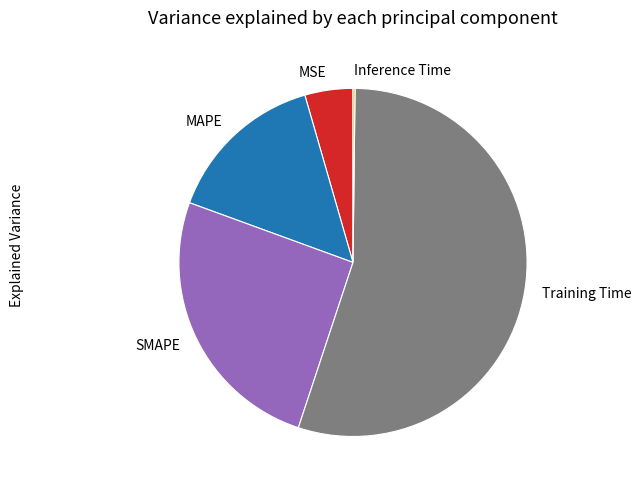

Which category has the biggest portion of the pie?

Training Time